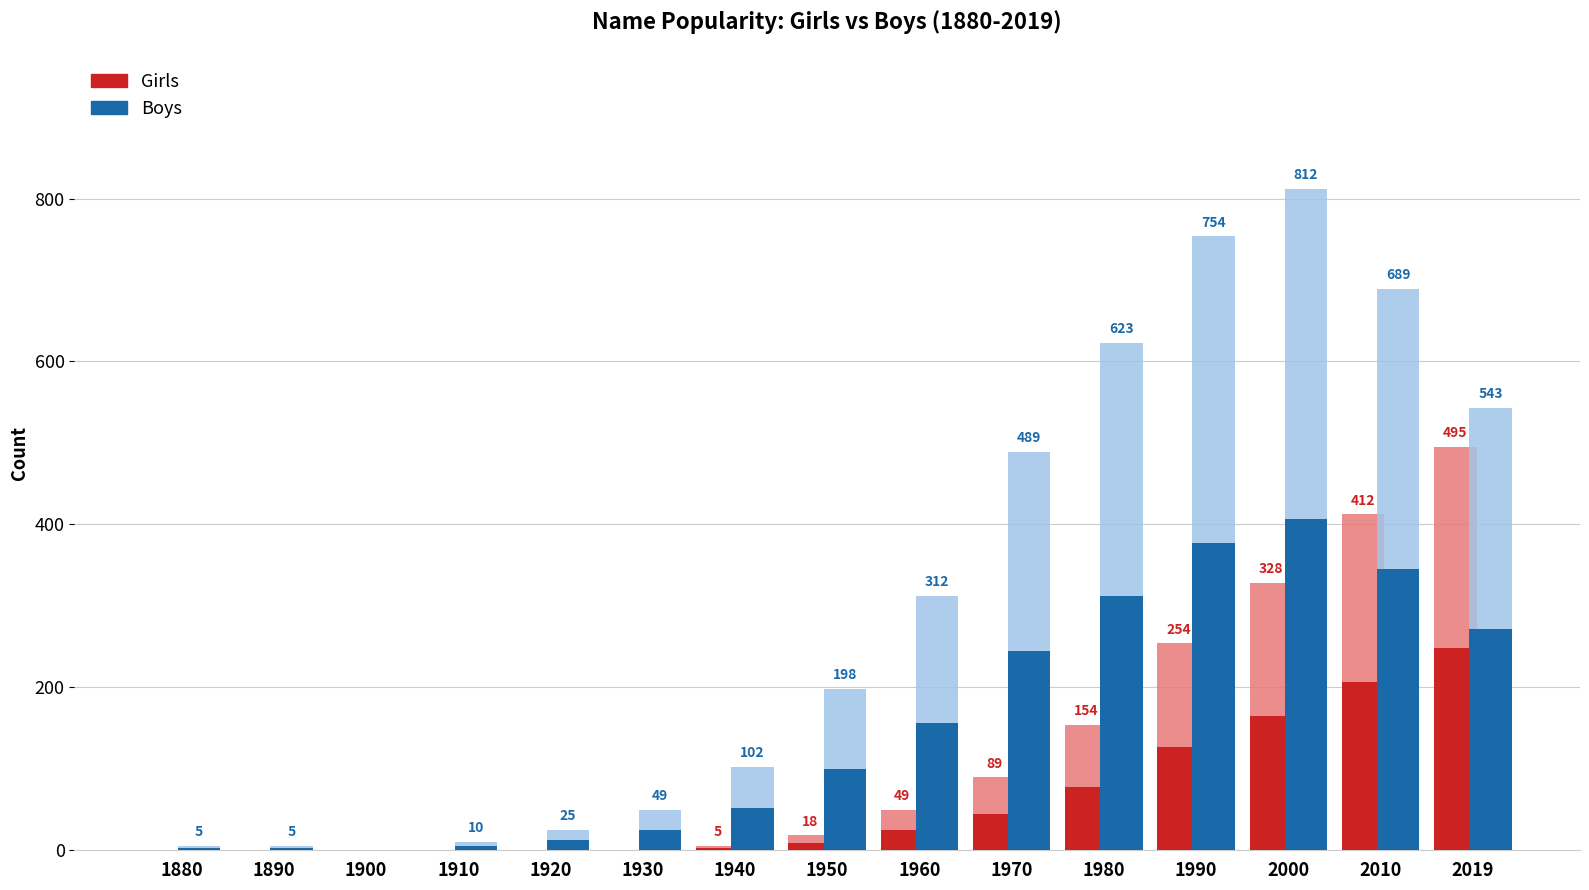

List the series in order of their overall mean, highest first.

Boys, Girls